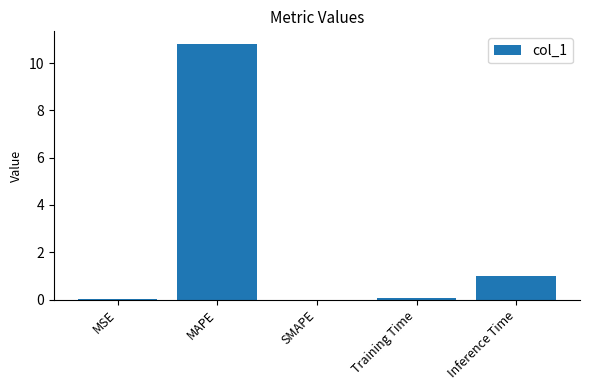

Which label corresponds to the largest value in the chart?

MAPE